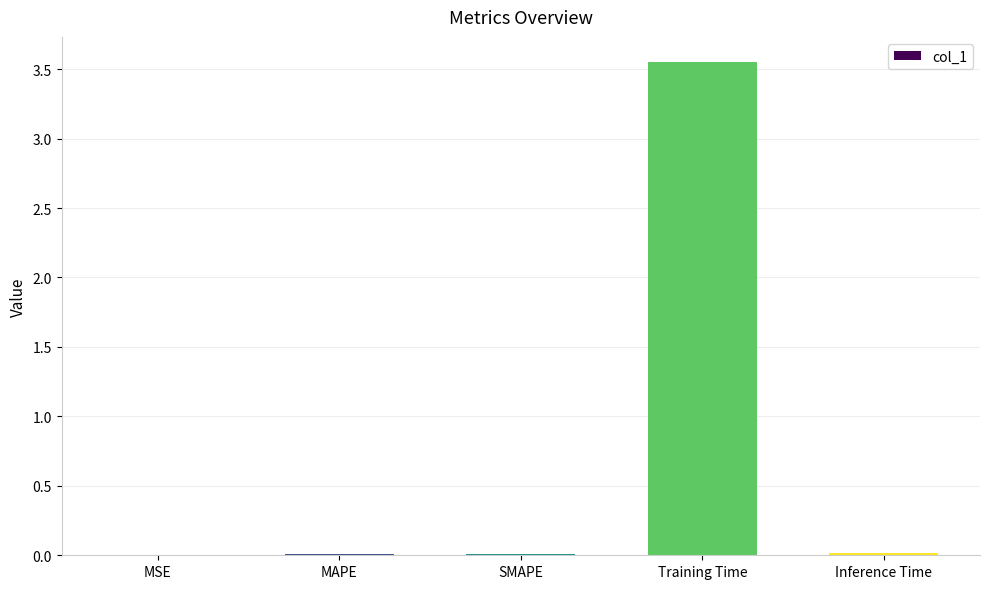

At which category does the chart reach its peak across all series?

Training Time